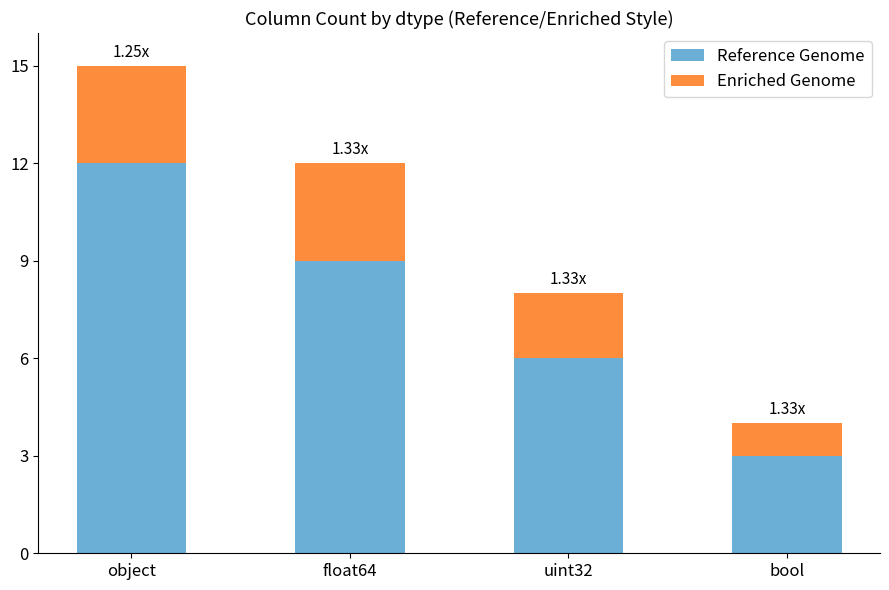

What is the difference between the Reference Genome values at uint32 and float64?

3